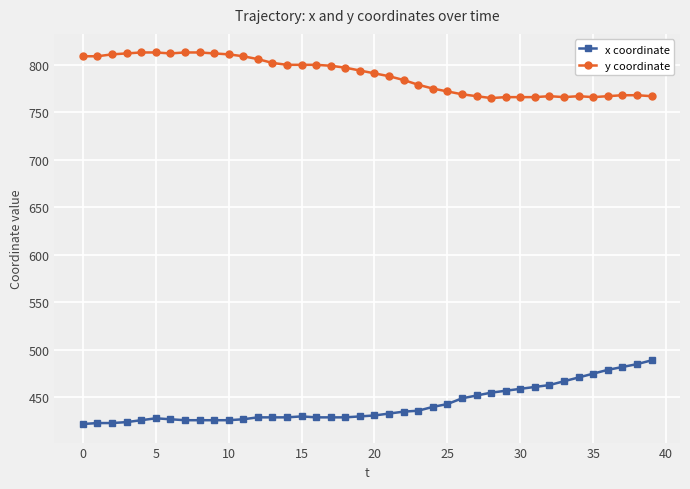

How many categories are shown in the chart?

40